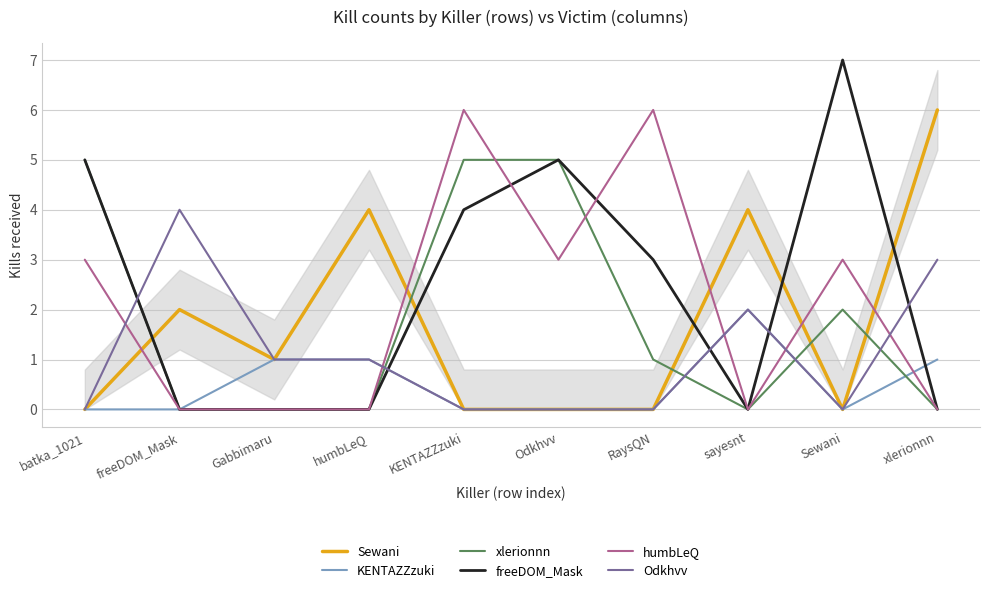

What is the sum of the xlerionnn values at Gabbimaru and Sewani?

2